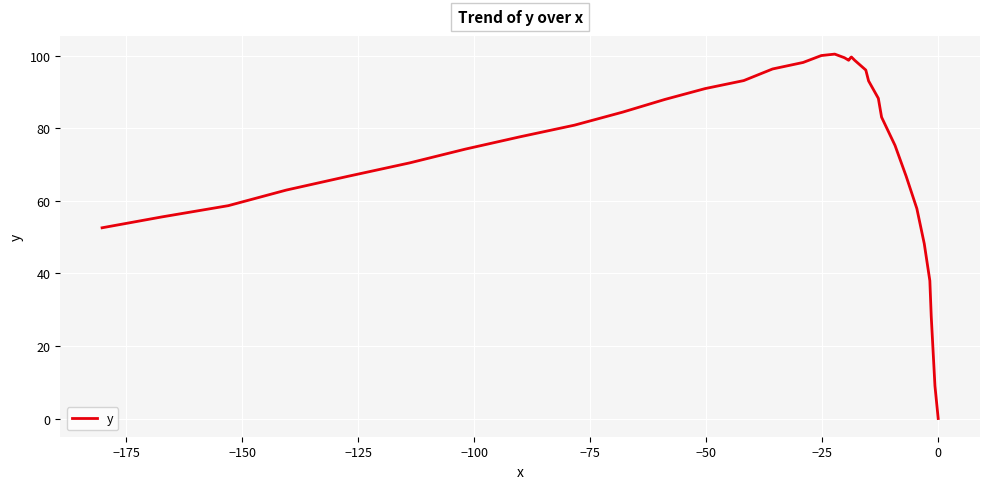

How many values exceed 88?

19